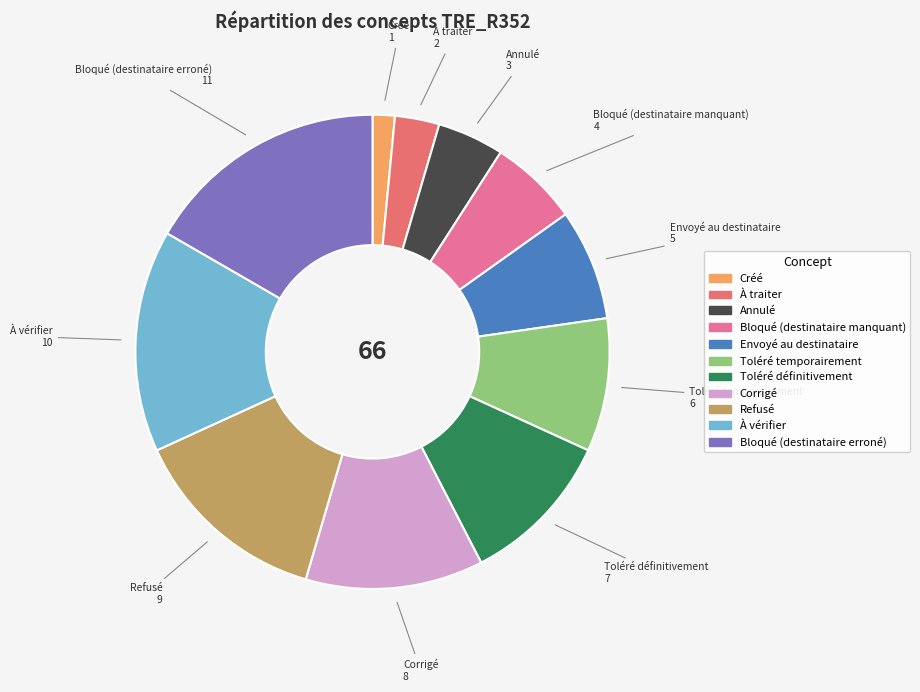

Does Toléré définitivement represent more than half of the total?

No